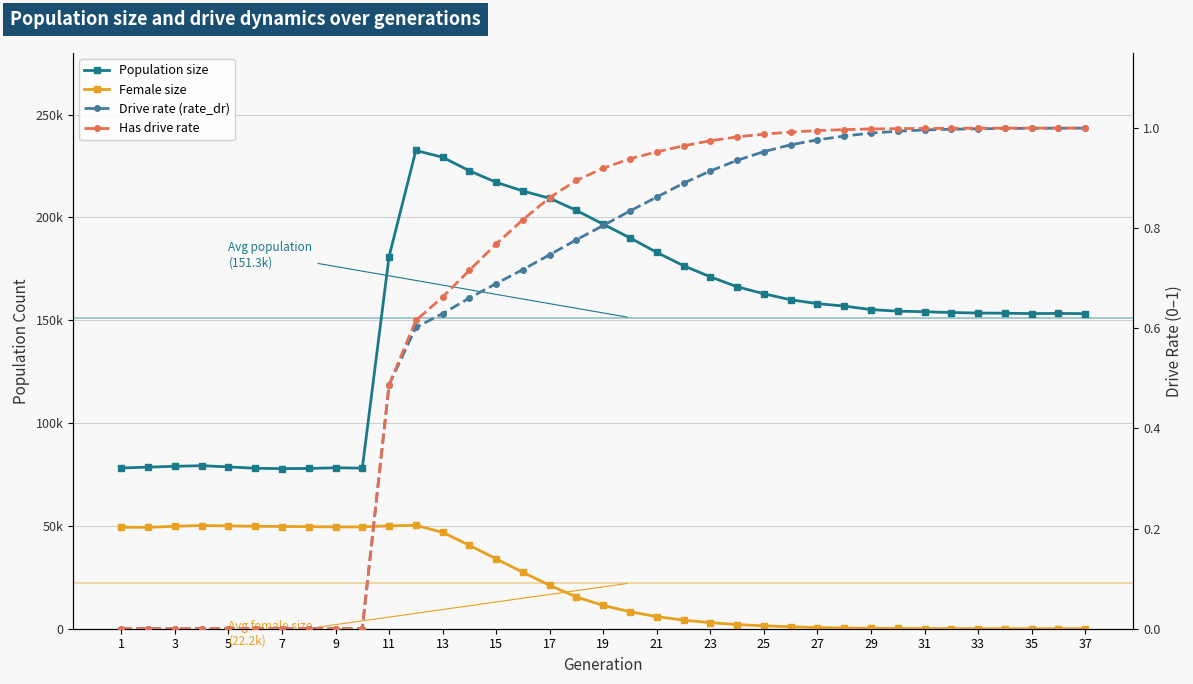

What is the sum of the Has drive rate values at 21 and 3?

1.0